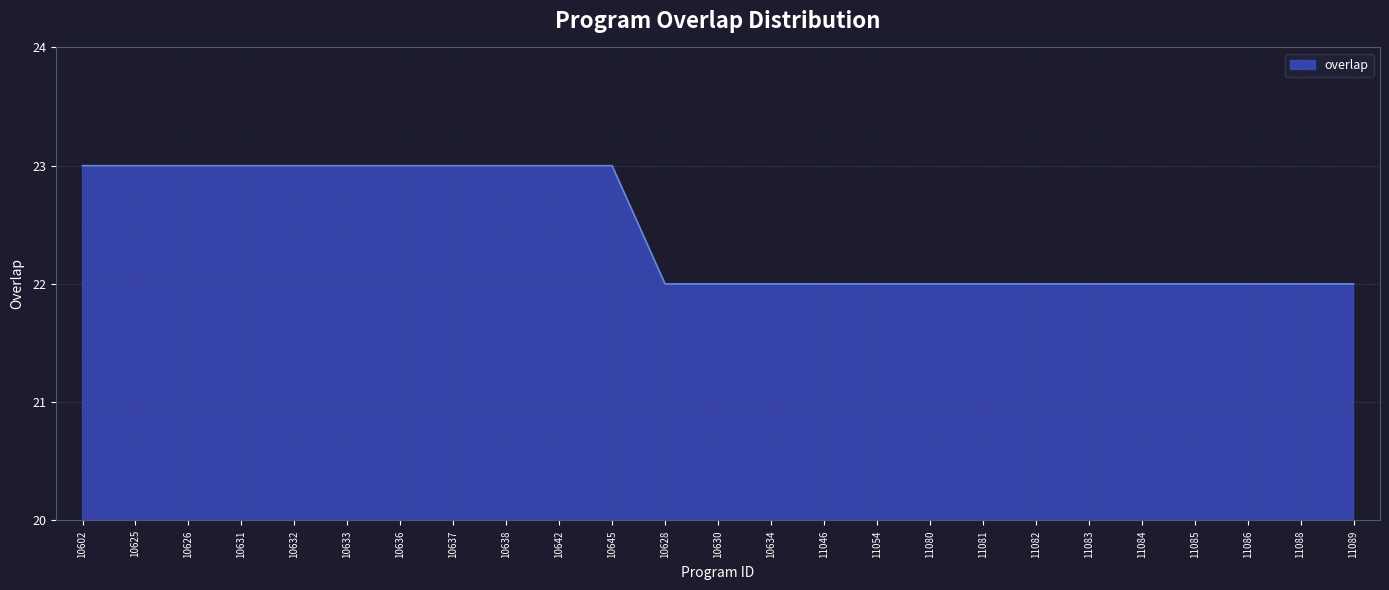

The chart shows a value of 32 at 10638. True or false?

False